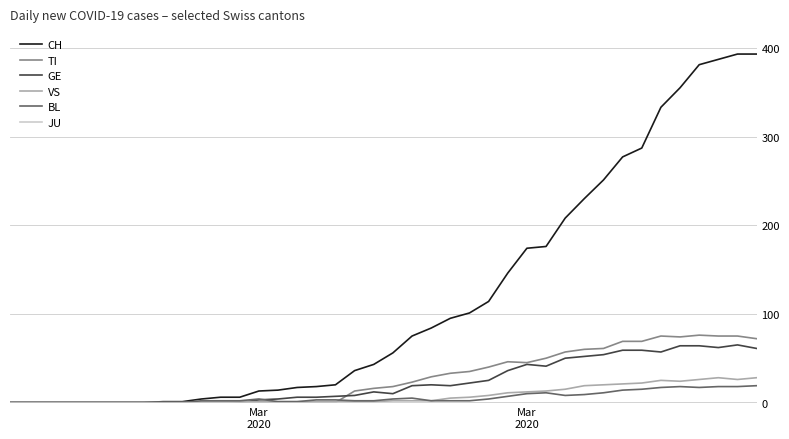

Which series has the widest spread of values?

CH